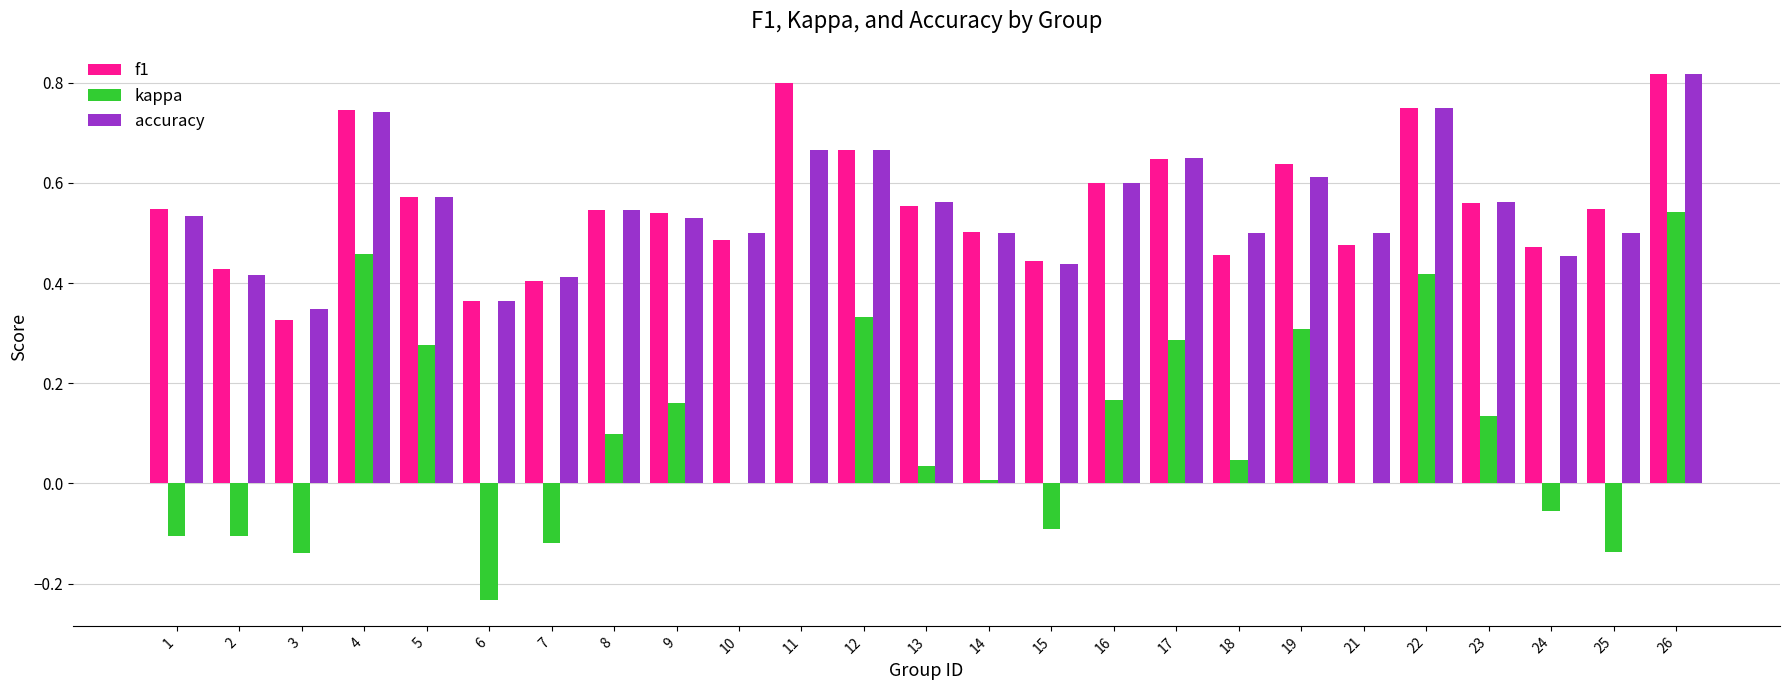

The value of accuracy at 8 is 0.5. True or false?

True